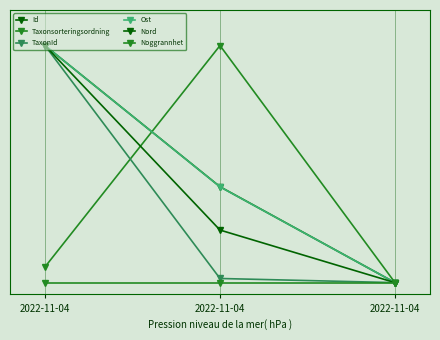

Does the chart have visible grid lines?

Yes